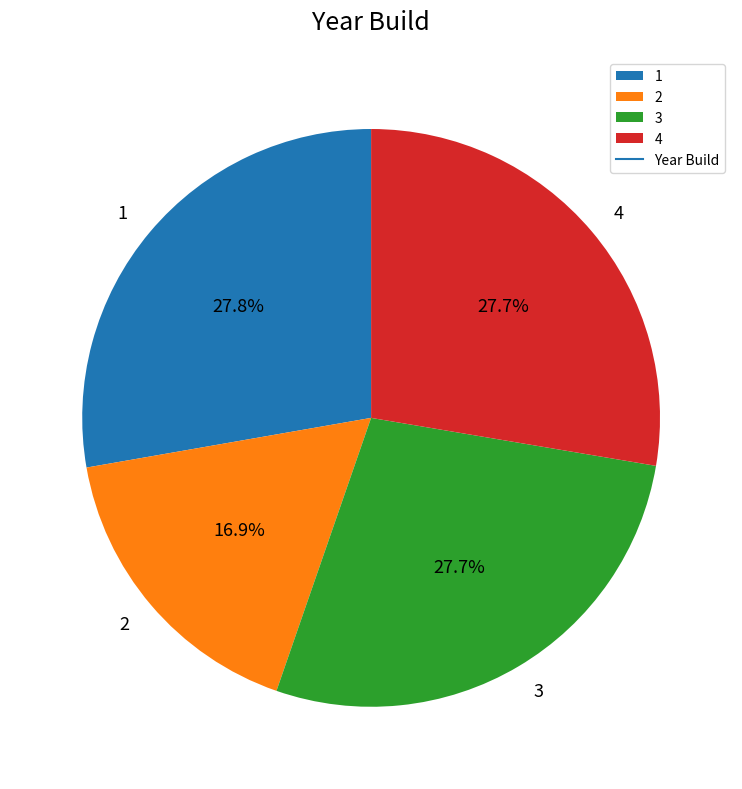

True or false: 4 accounts for 28% of the total.

True